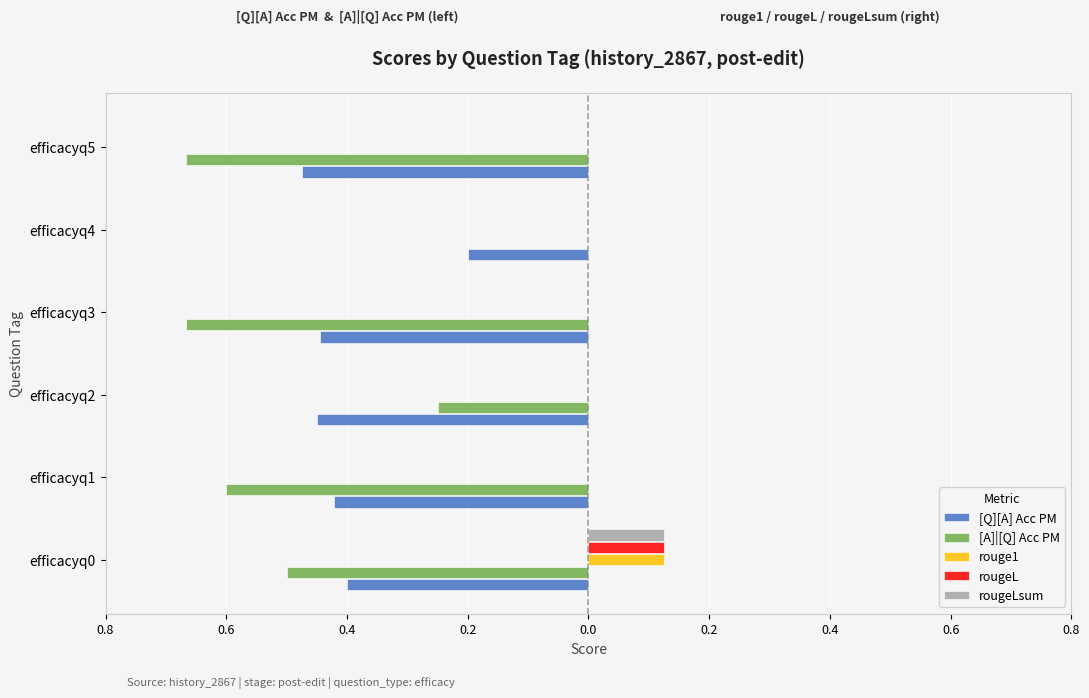

List the series in order of their peak value, highest first.

rouge1, rougeL, rougeLsum, [A]|[Q] Acc PM, [Q][A] Acc PM